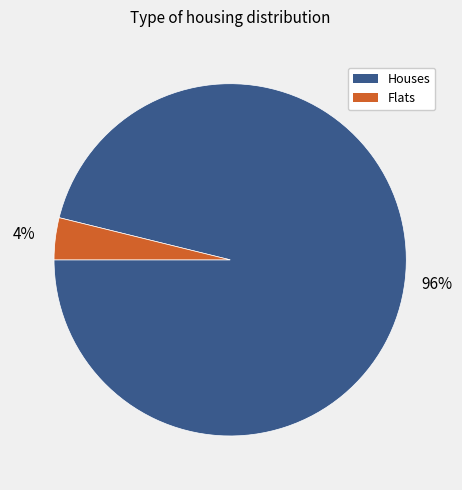

To the nearest percent, what is the difference between the largest and smallest slice percentages?

92%